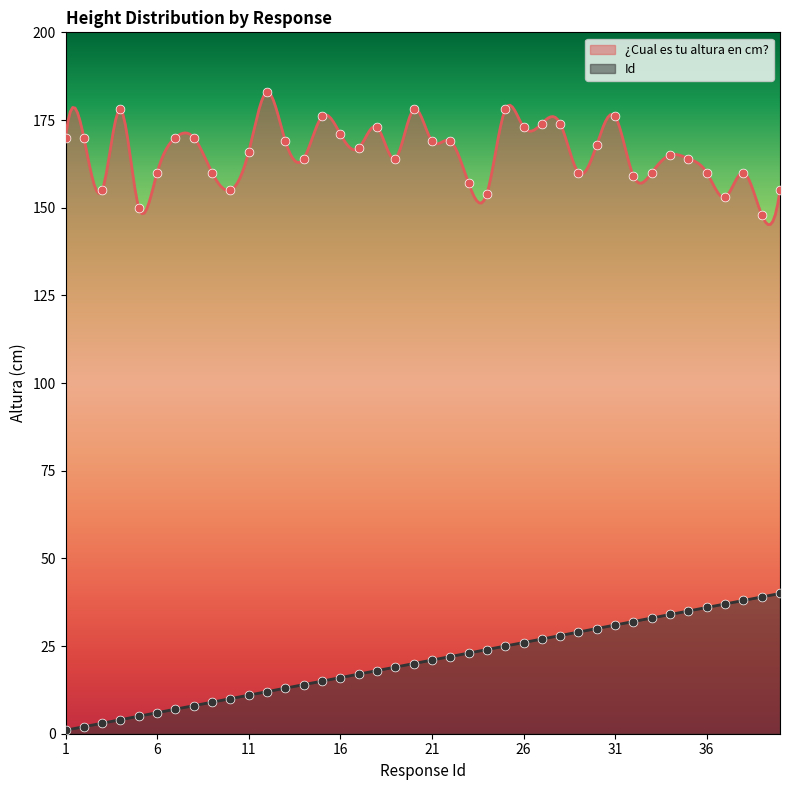

Is the value of Id at 13 greater than the value of ¿Cual es tu altura en cm? at 29?

No